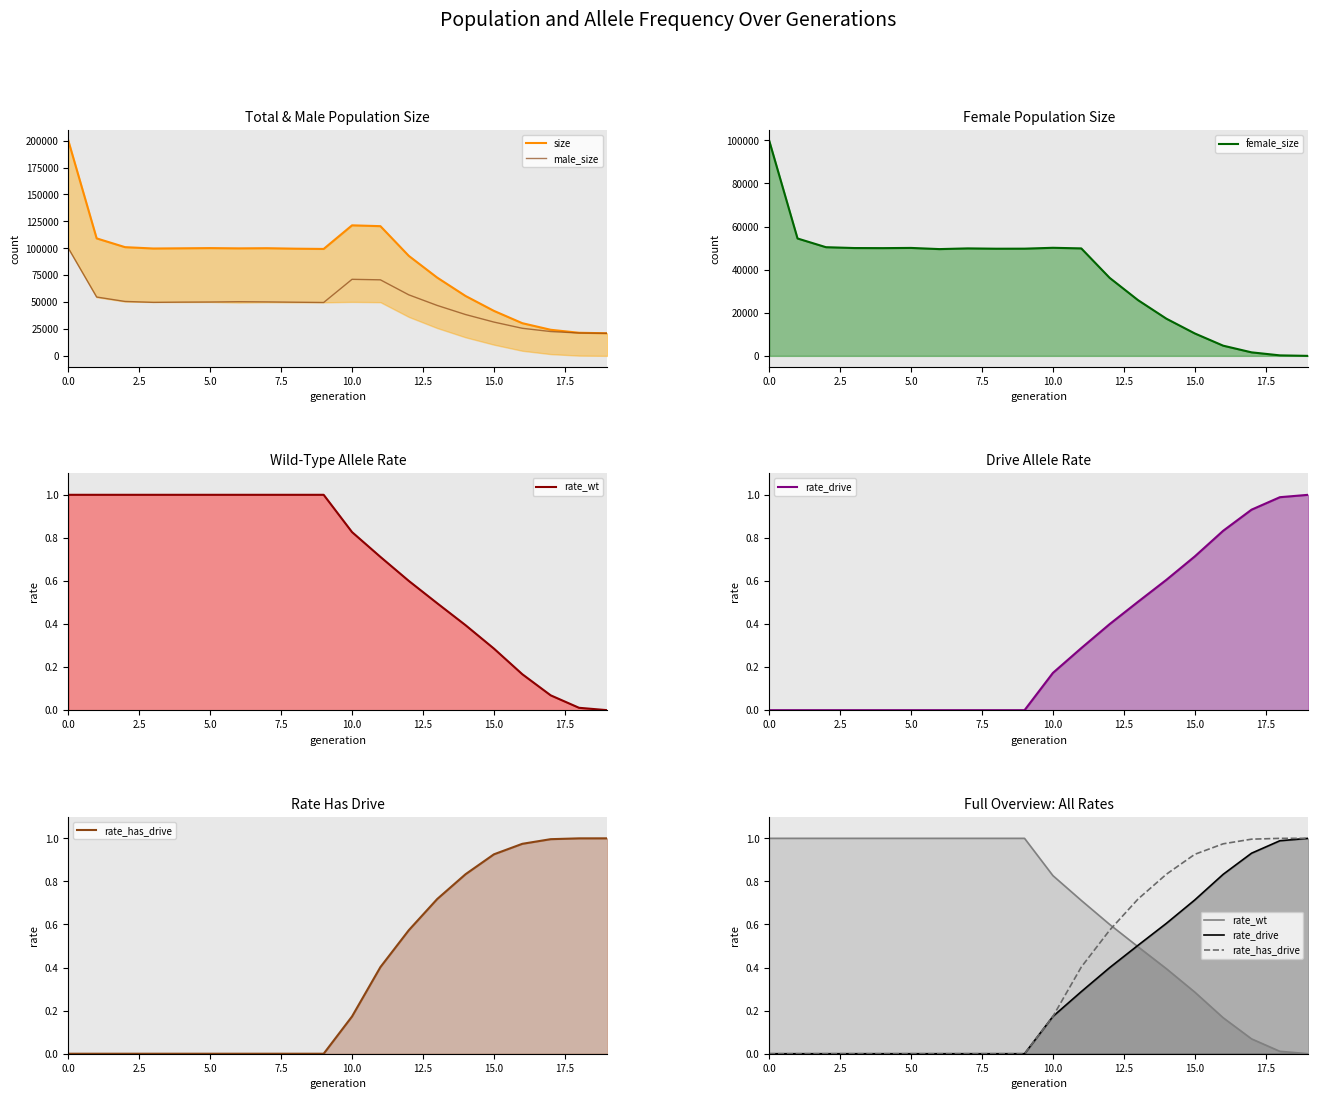

What is the total value across all series at 15?

83651.9